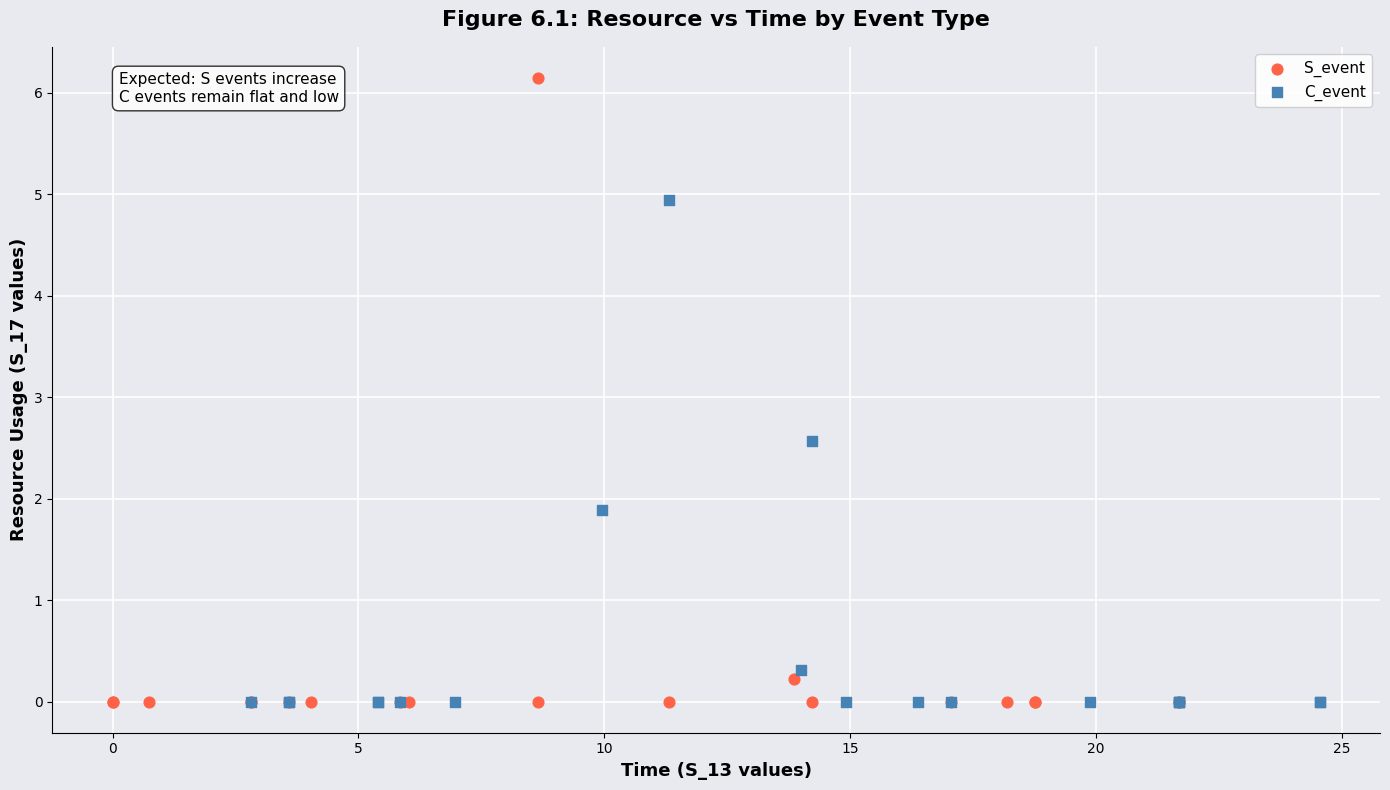

What are all the series names shown in the legend?

S_event, C_event